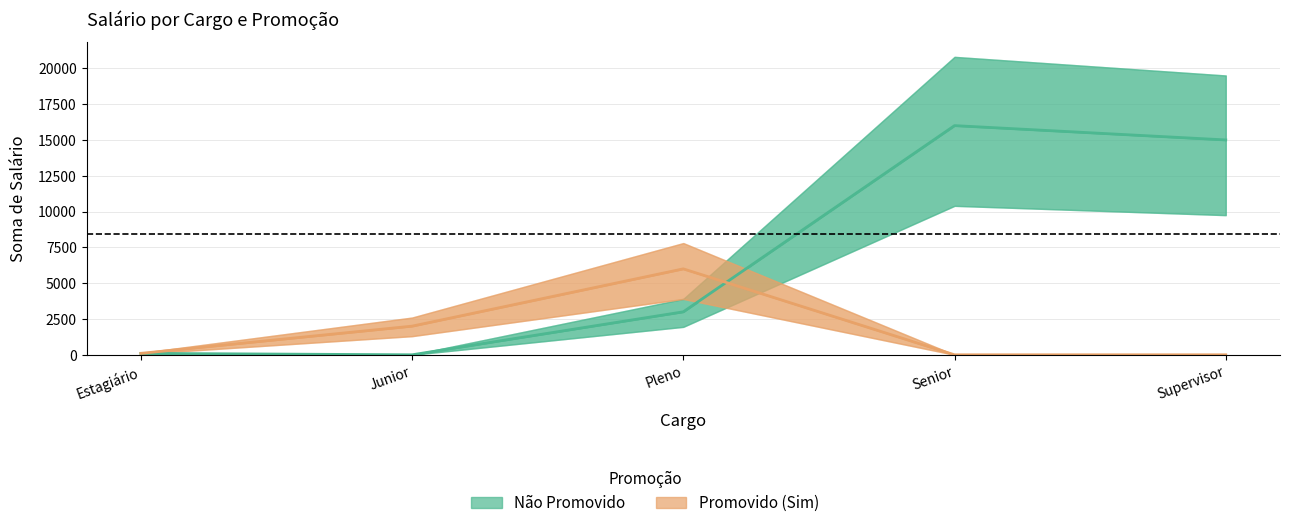

What is the label of the 2nd point from the right?

Senior